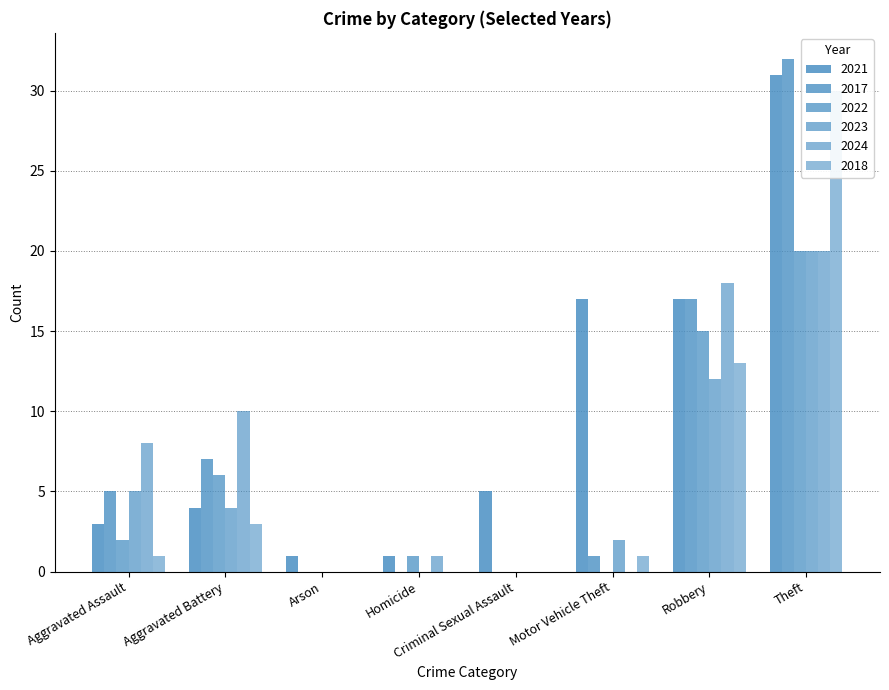

What is the highest value of the 2021 series?

31